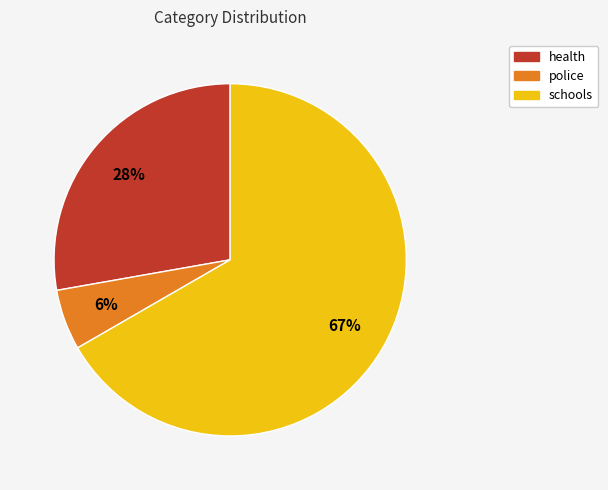

What is the largest slice in the pie chart?

schools